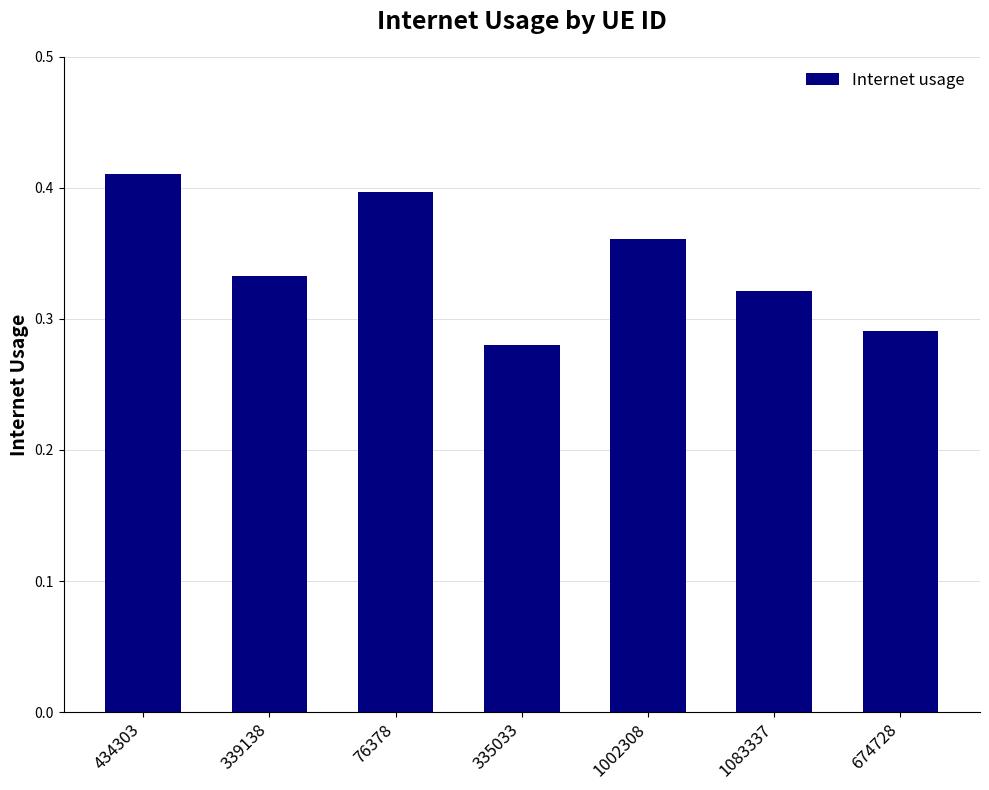

Between 76378 and 434303, which is larger?

434303